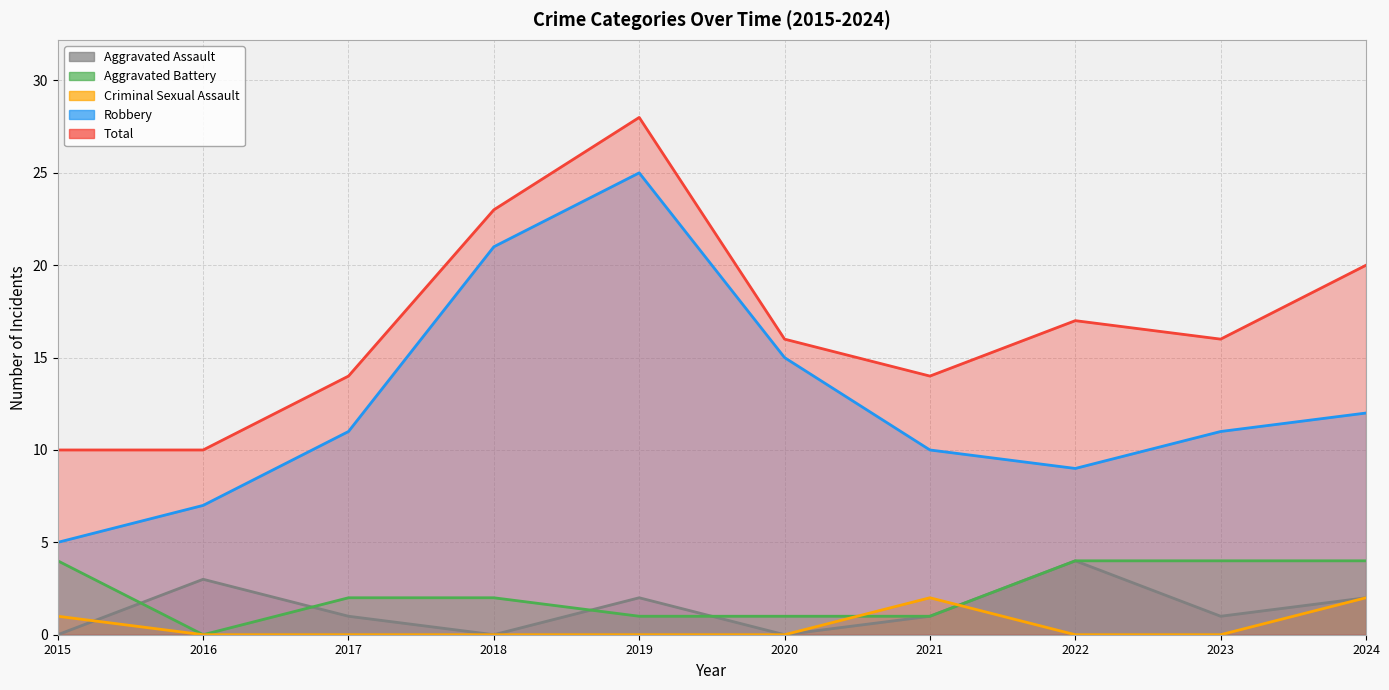

How many categories are shown in the chart?

10